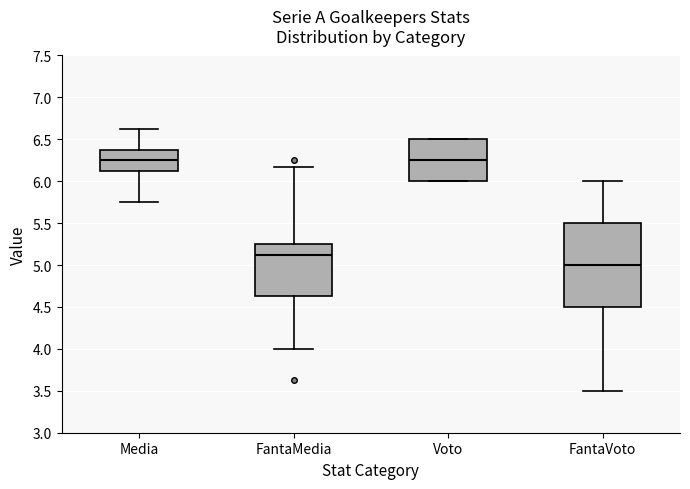

Which box's median line is the lowest?

FantaVoto